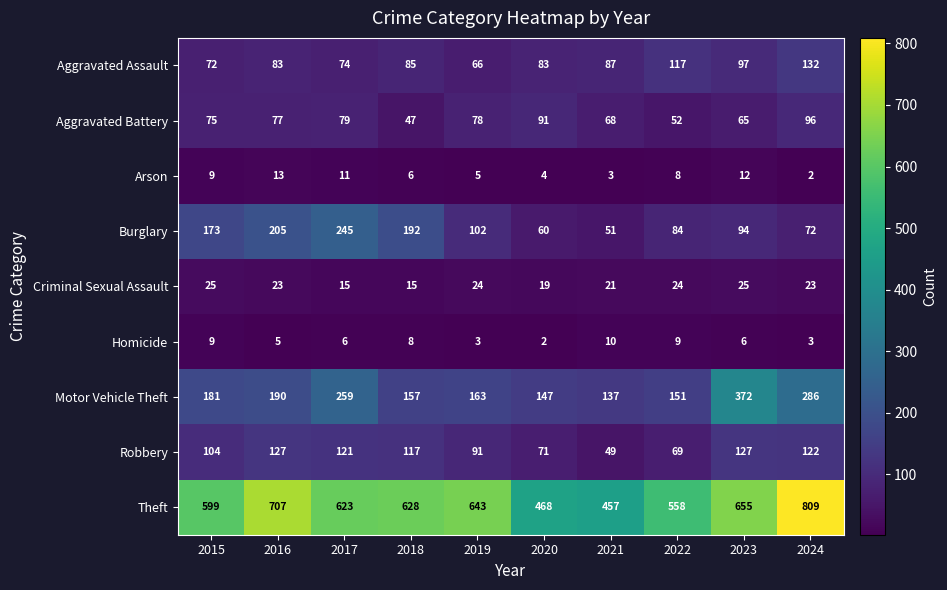

What is the difference between the Robbery values at 2019 and 2016?

36